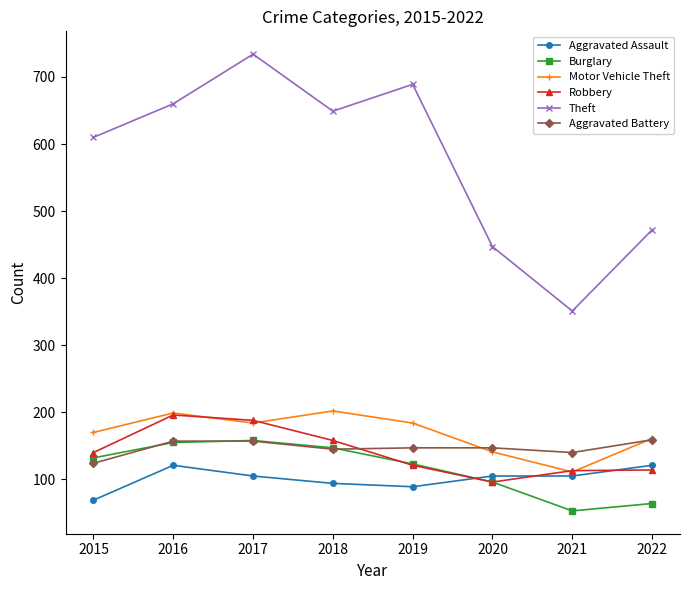

What value does the Aggravated Assault series have at 2019?

89